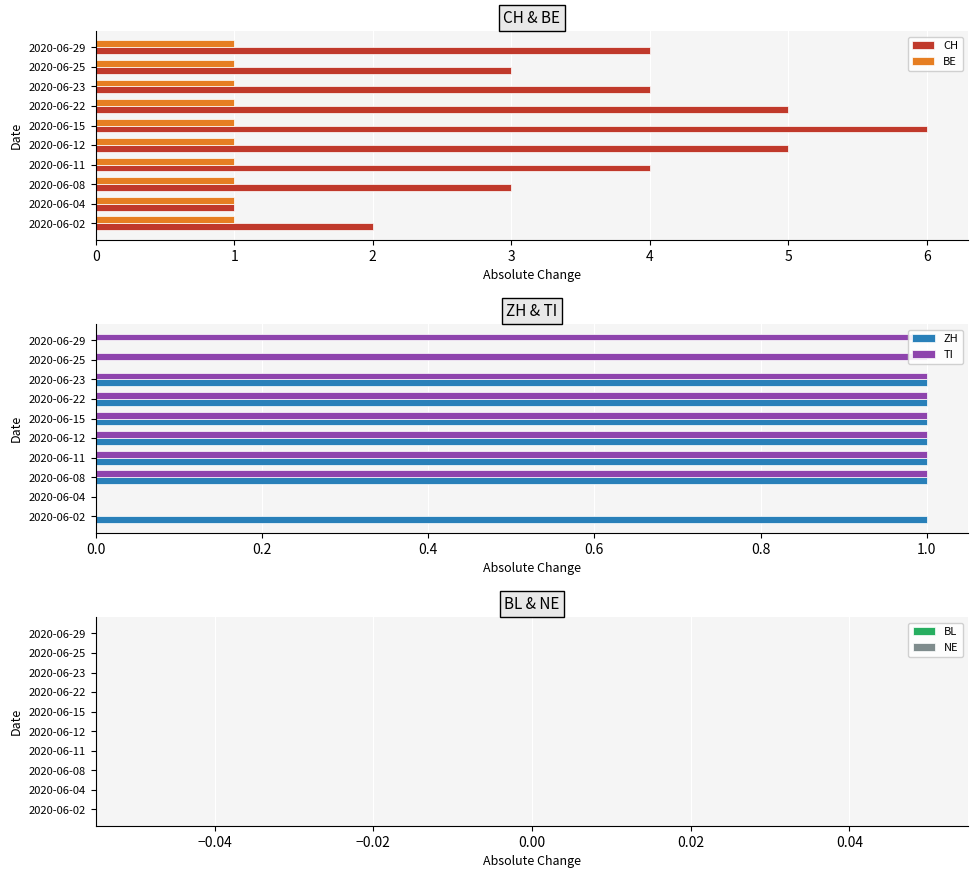

At which label does CH reach its peak?

2020-06-15